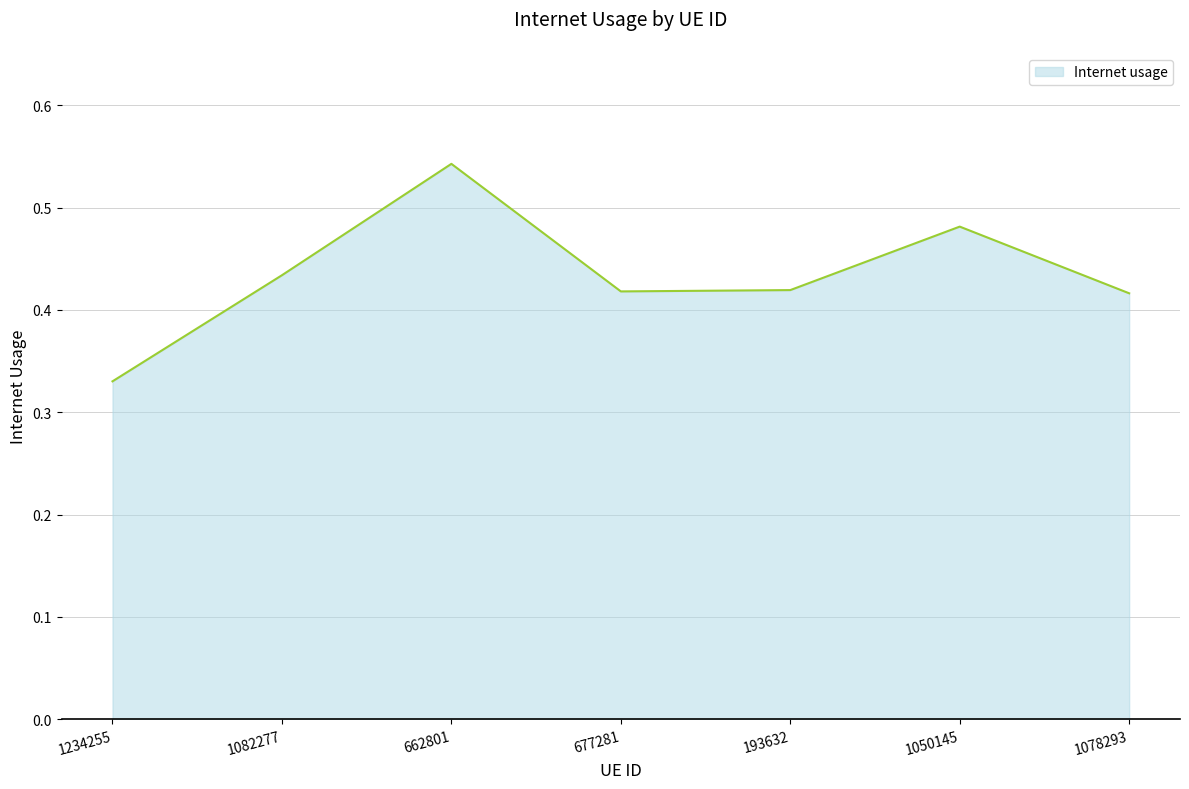

Where is the data nearest to the value 0?

1234255